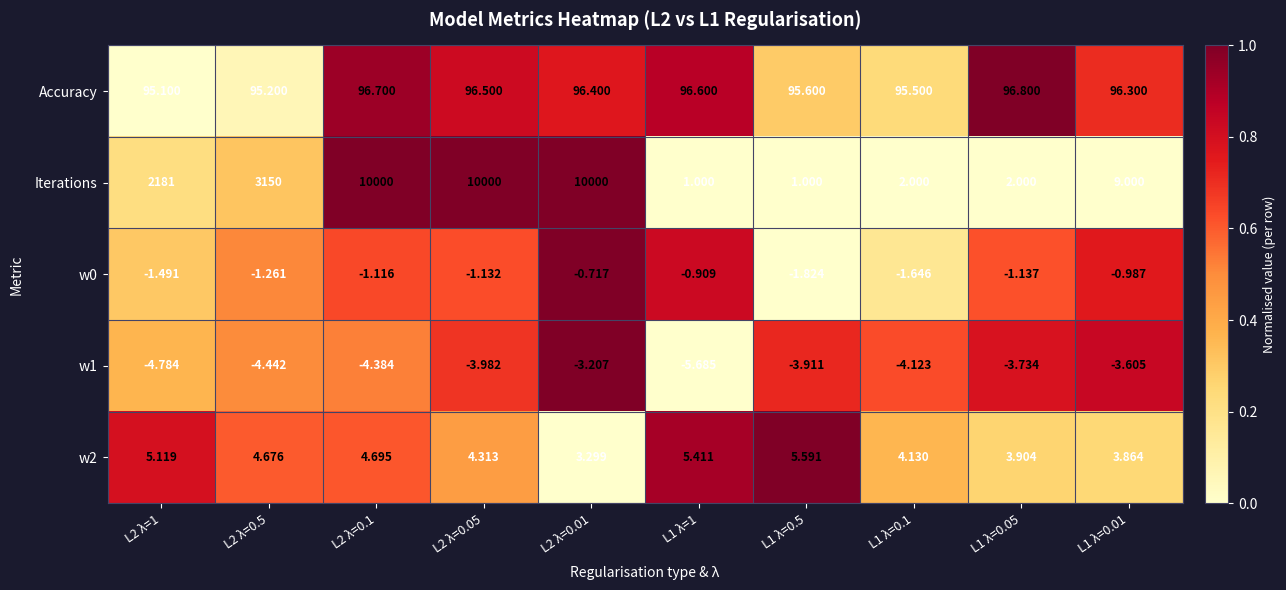

Which series has the widest spread of values?

Iterations